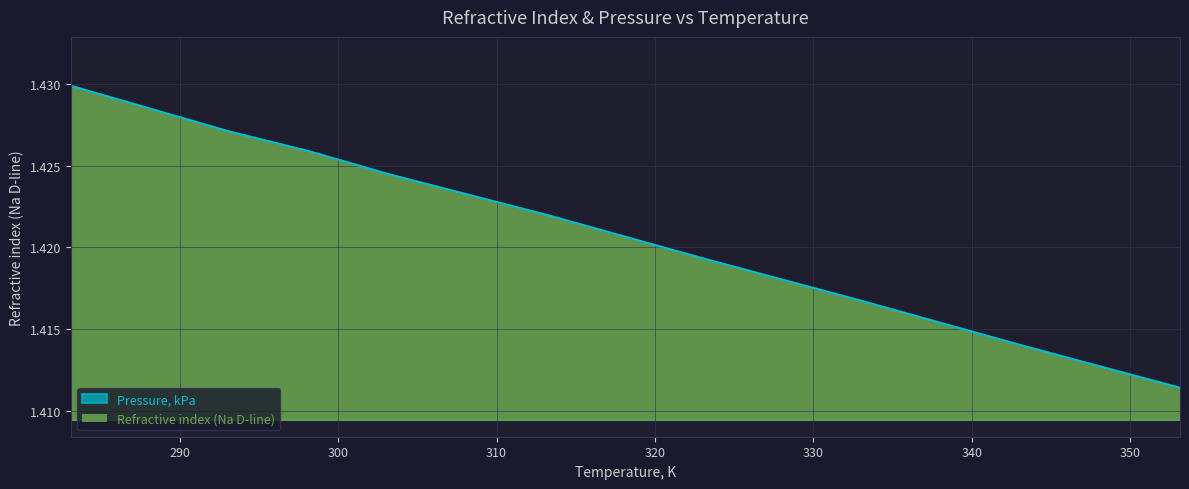

What is the value of the 8th point from the left?

1.4